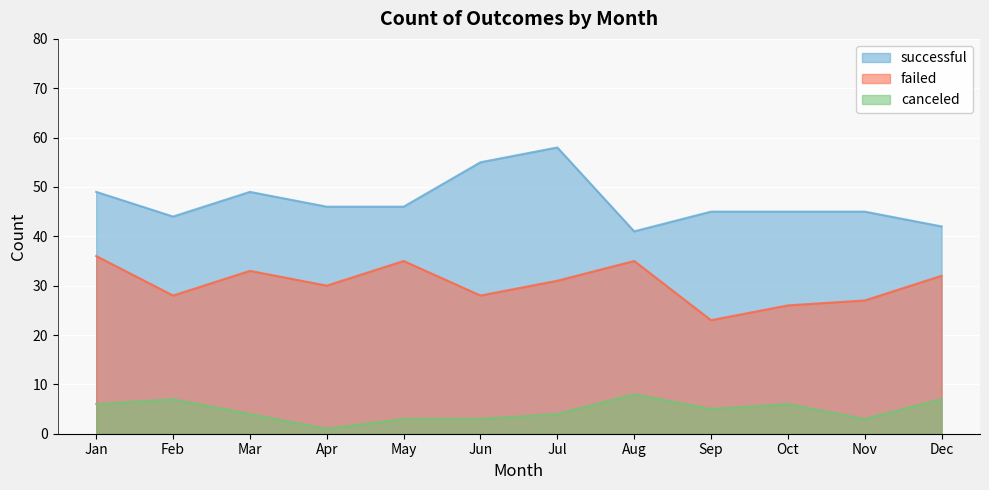

Reading left to right, list all the values displayed in this chart.

successful: 49	44	49	46	46	55	58	41	45	45	45	42
failed: 36	28	33	30	35	28	31	35	23	26	27	32
canceled: 6	7	4	1	3	3	4	8	5	6	3	7